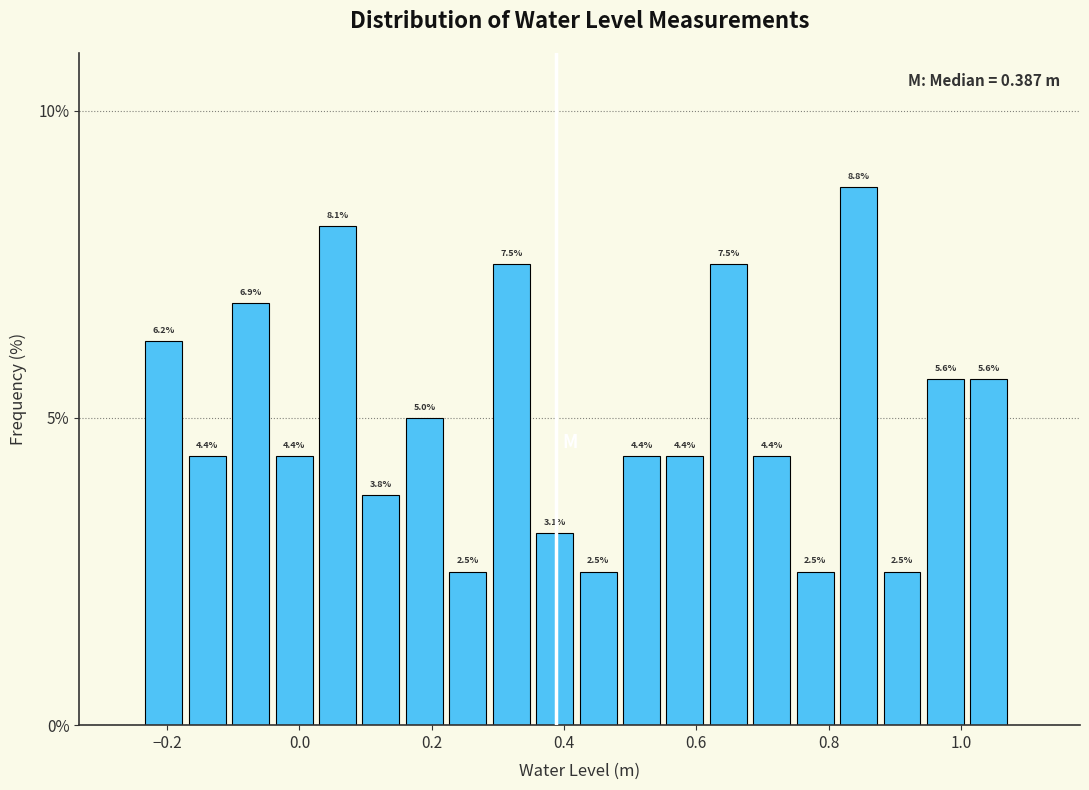

Around what value on the x-axis is the tallest bar? Give the approximate position of its centre, as read against the axis.

0.84